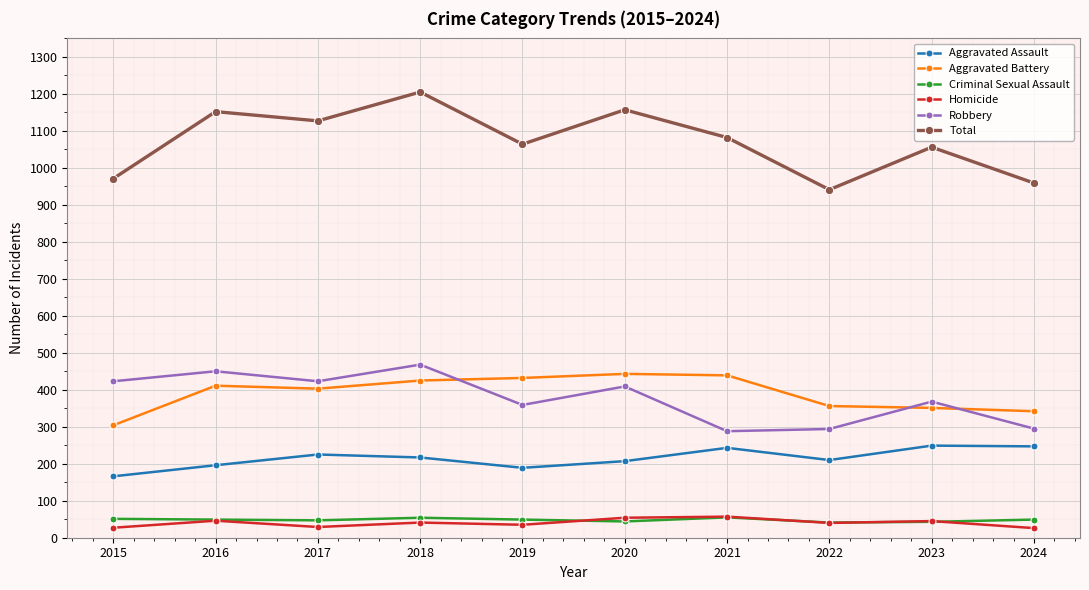

Between 2020 and 2021, which series saw the biggest shift?

Robbery